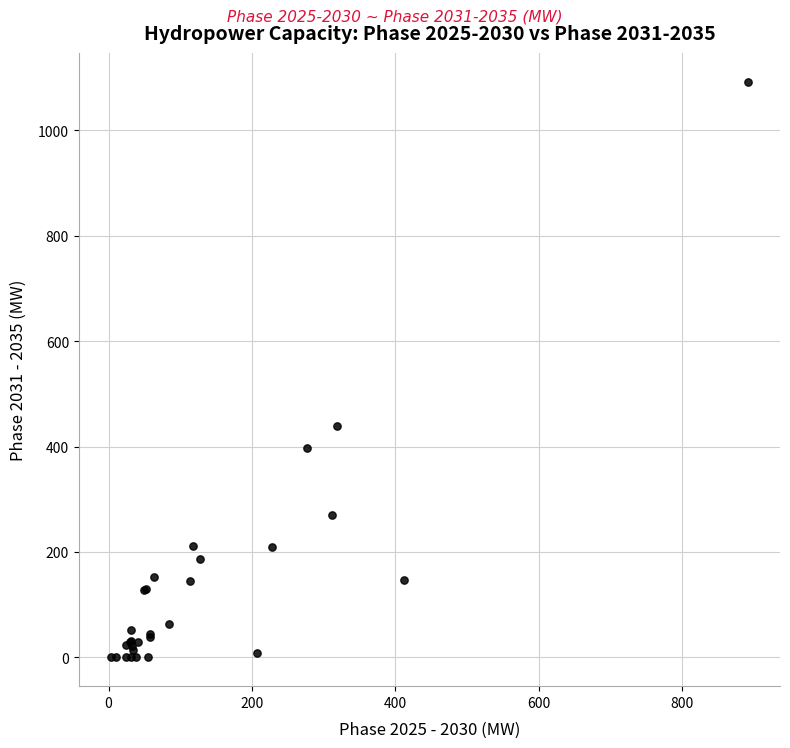

What Y value in the scatter plot is closest to 546?

438.3